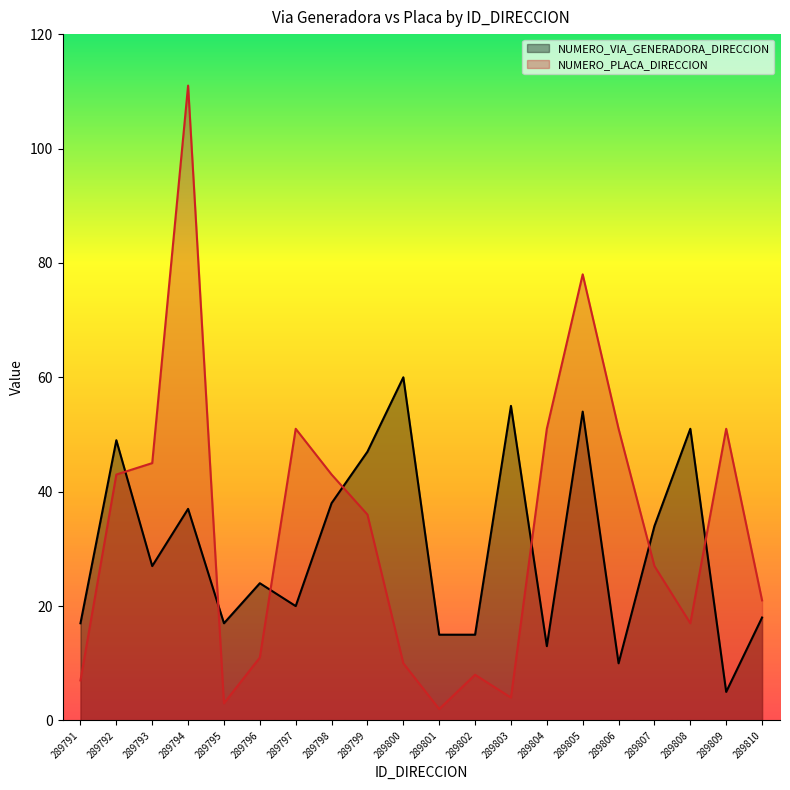

Is it true that NUMERO_VIA_GENERADORA_DIRECCION equals 91 at 289808?

False